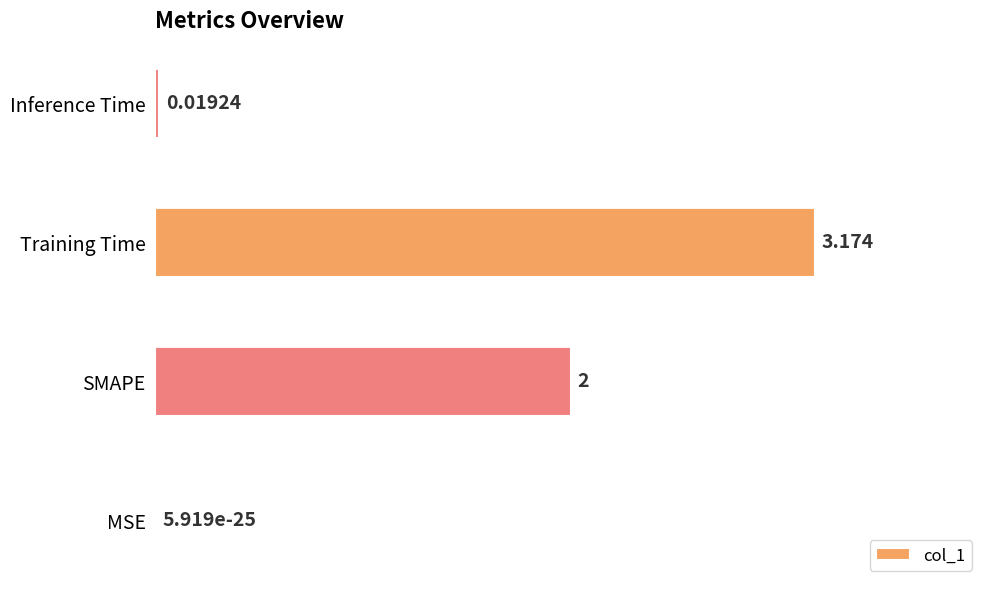

Between Inference Time and SMAPE, which is larger?

SMAPE